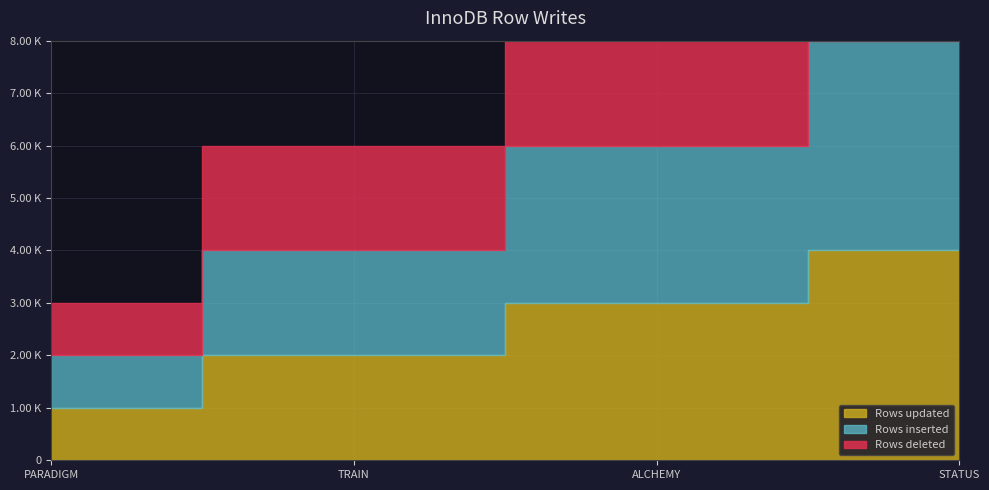

What is the label of the 2nd point from the left?

TRAIN